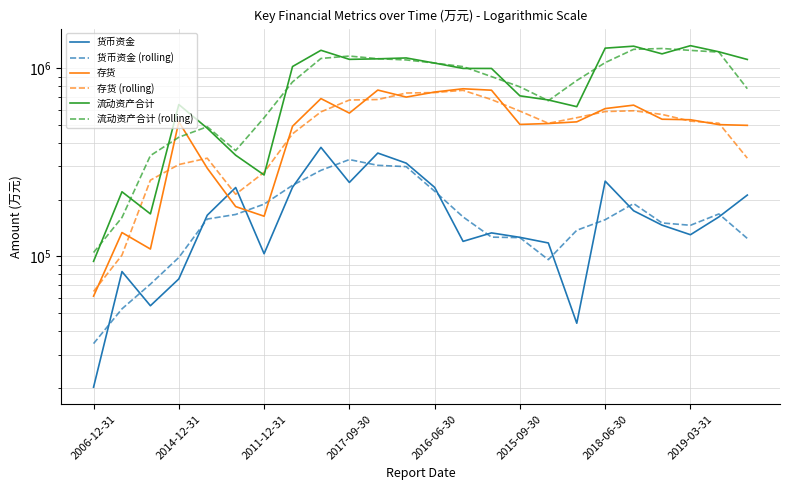

True or false: 流动资产合计 and 货币资金 intersect in this chart.

False